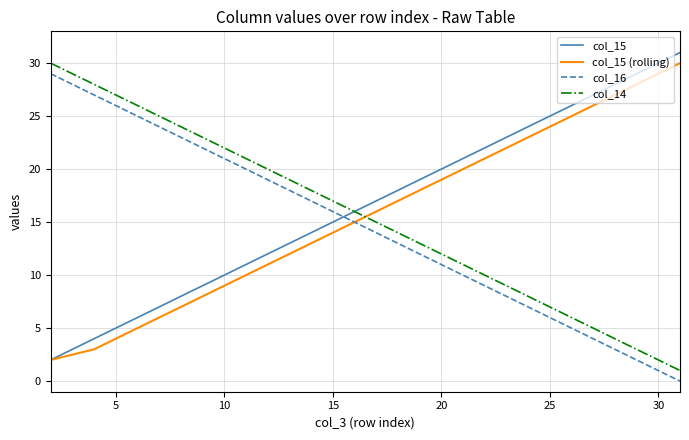

What are all the series names shown in the legend?

col_15, col_15 (rolling), col_16, col_14